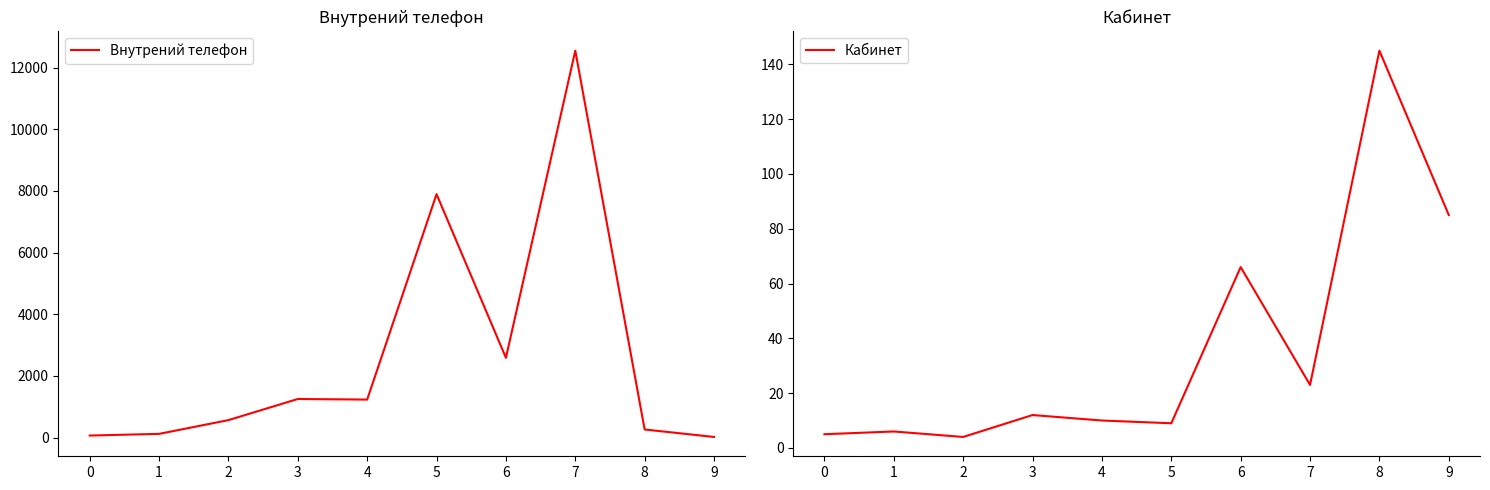

What are all the series names shown in the legend?

Внутрений телефон, Кабинет